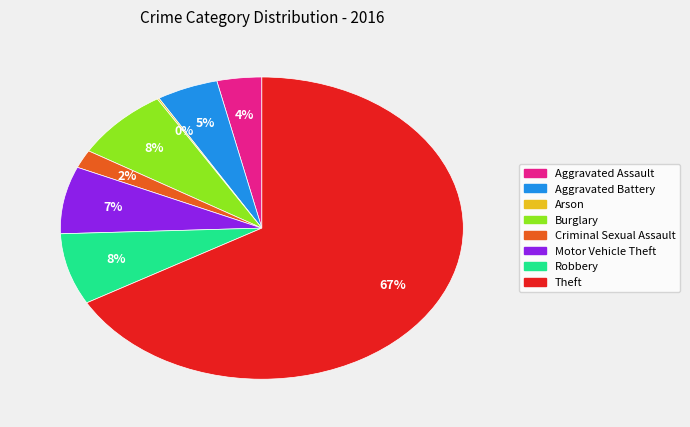

Which slice represents more than half of the pie?

Theft